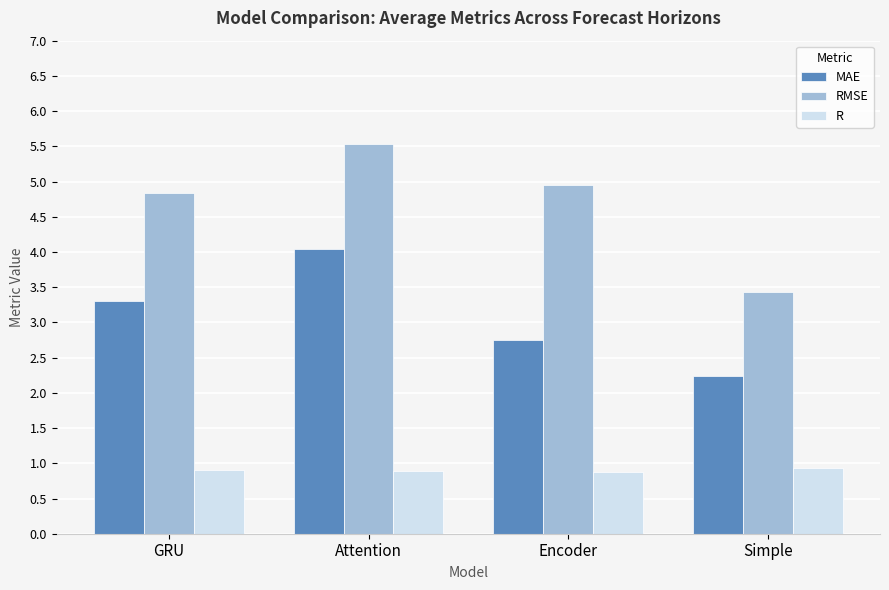

What is the difference between the second highest and second lowest values in the RMSE series?

0.1